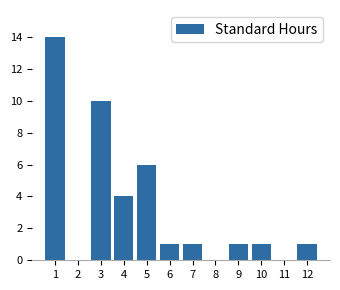

Reading right to left, list all the values displayed in this chart.

12=1	11=0	10=1	9=1	8=0	7=1	6=1	5=6	4=4	3=10	2=0	1=14